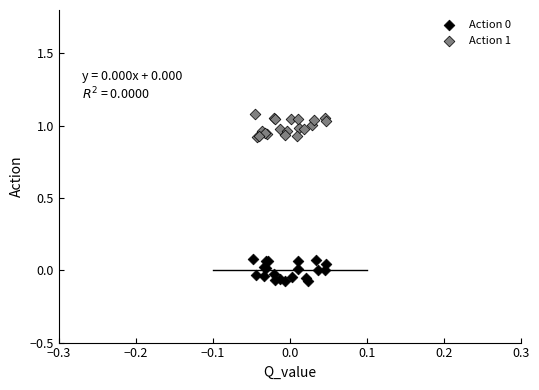

Which series reaches the maximum Y coordinate?

Action 1